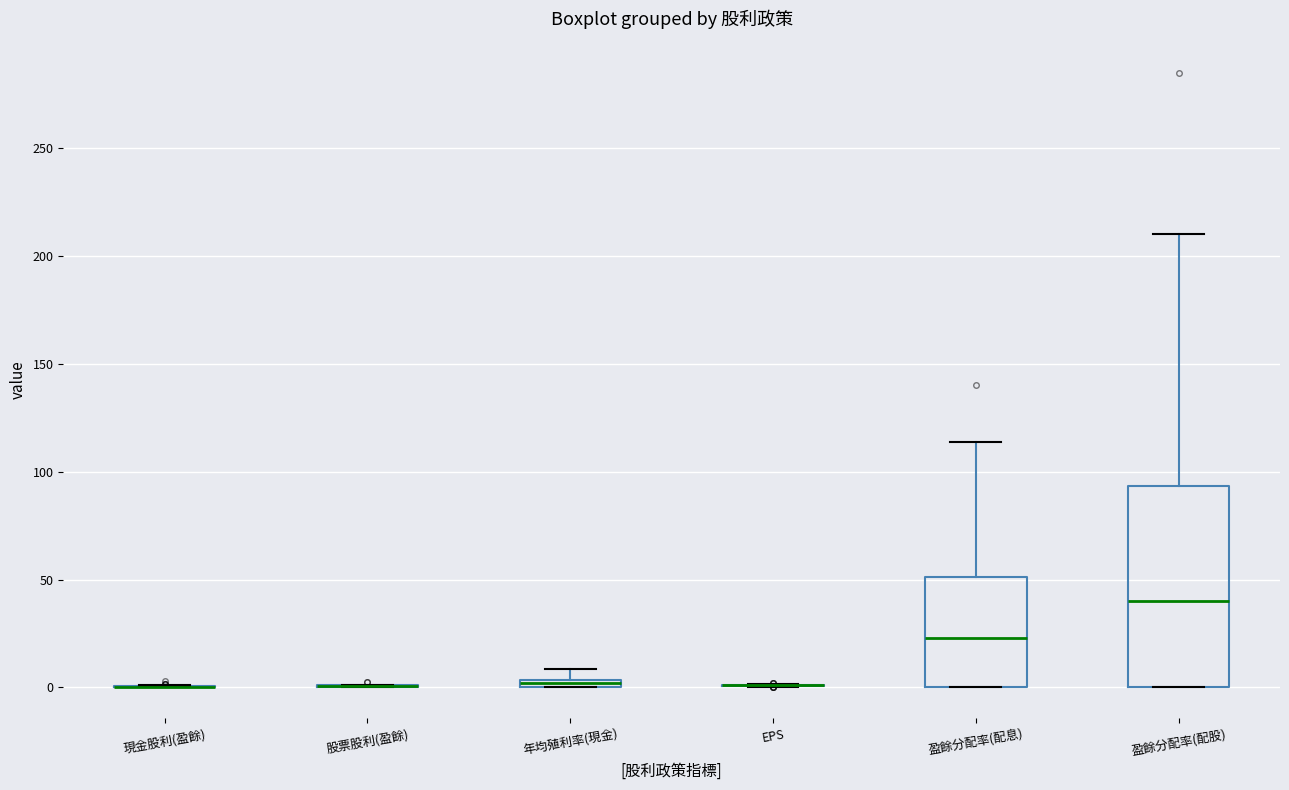

Where is the upper edge of the box for 盈餘分配率(配息) on the y-axis? The values are not printed on the chart, so give them approximately, as read against the axis.

50